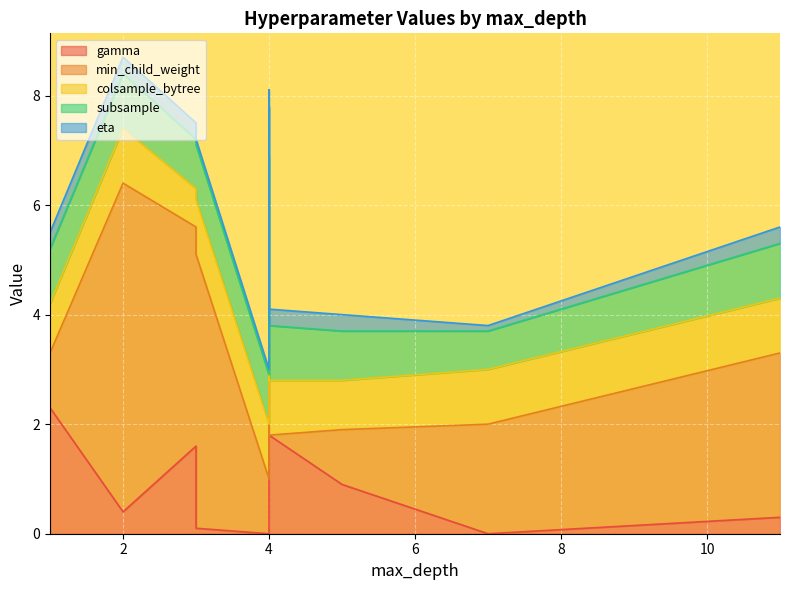

Which category has the highest value in the gamma series?

1